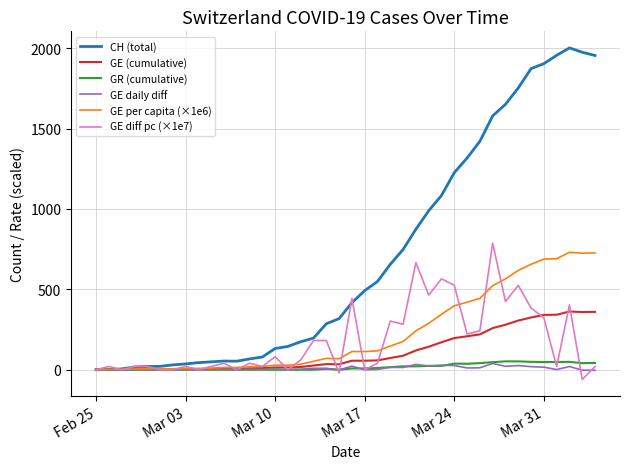

What is the maximum value for GR (cumulative)?

52.0